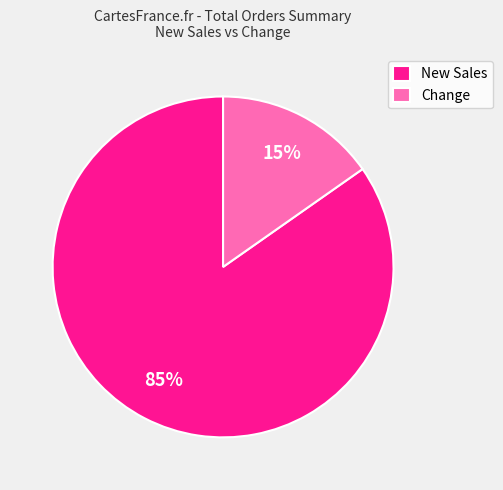

To the nearest percent, what is the combined percentage of Change and New Sales?

100%